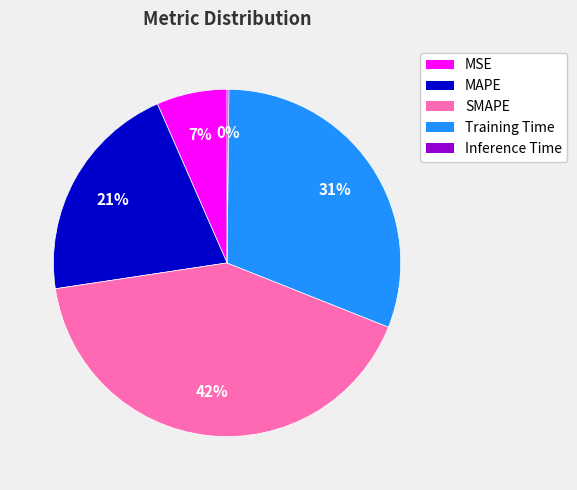

Which has a higher value, MAPE or SMAPE?

SMAPE